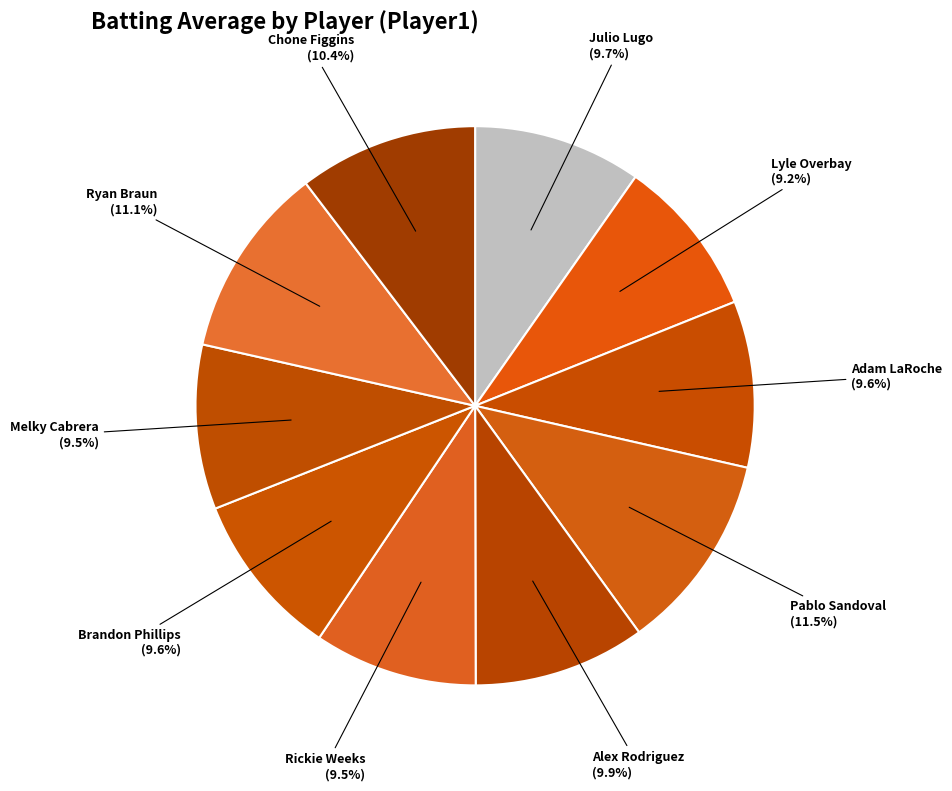

Does Julio Lugo represent more than half of the total?

No